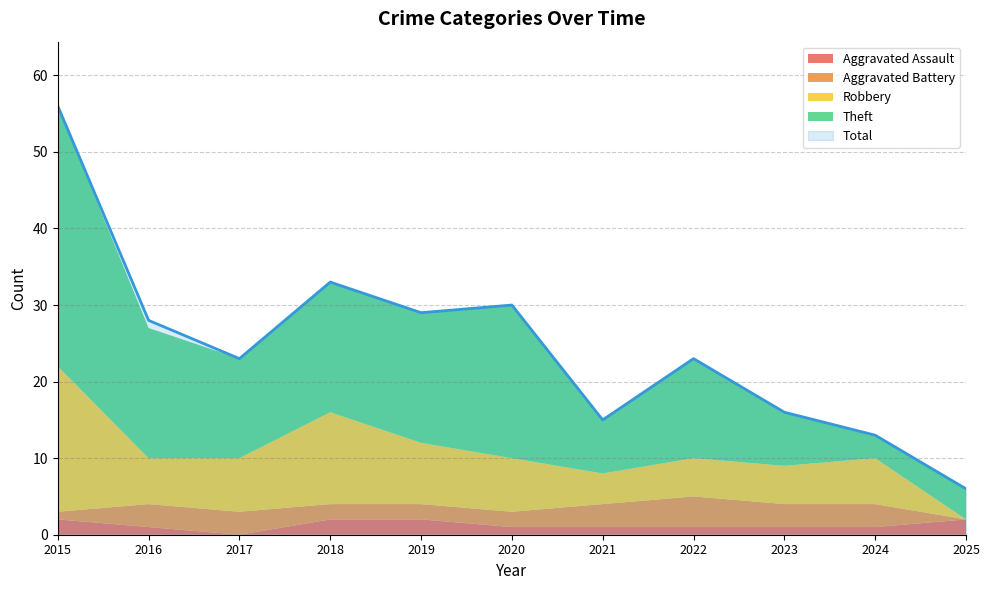

Which series changed the most between 2018 and 2019?

Robbery